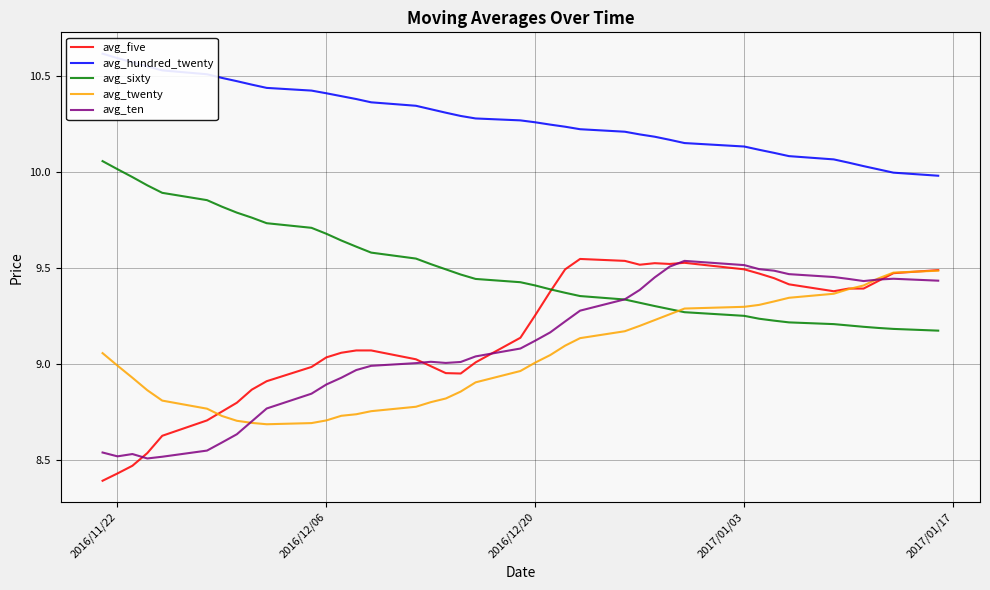

True or false: avg_hundred_twenty and avg_ten cross at least once.

False